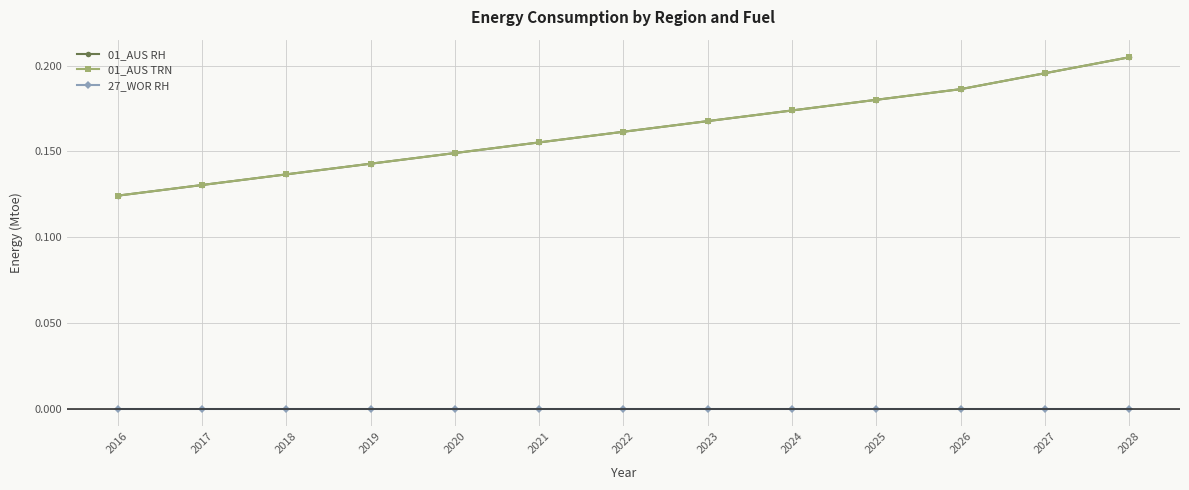

Which category has the highest value across all series?

2028